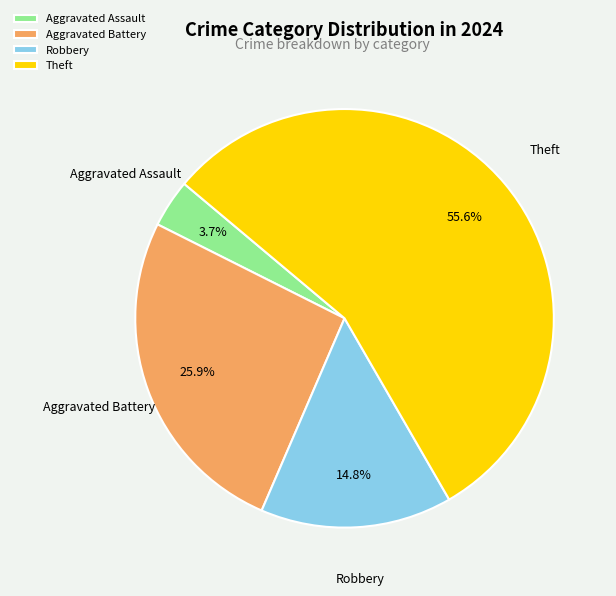

What is the smallest slice in the pie chart?

Aggravated Assault